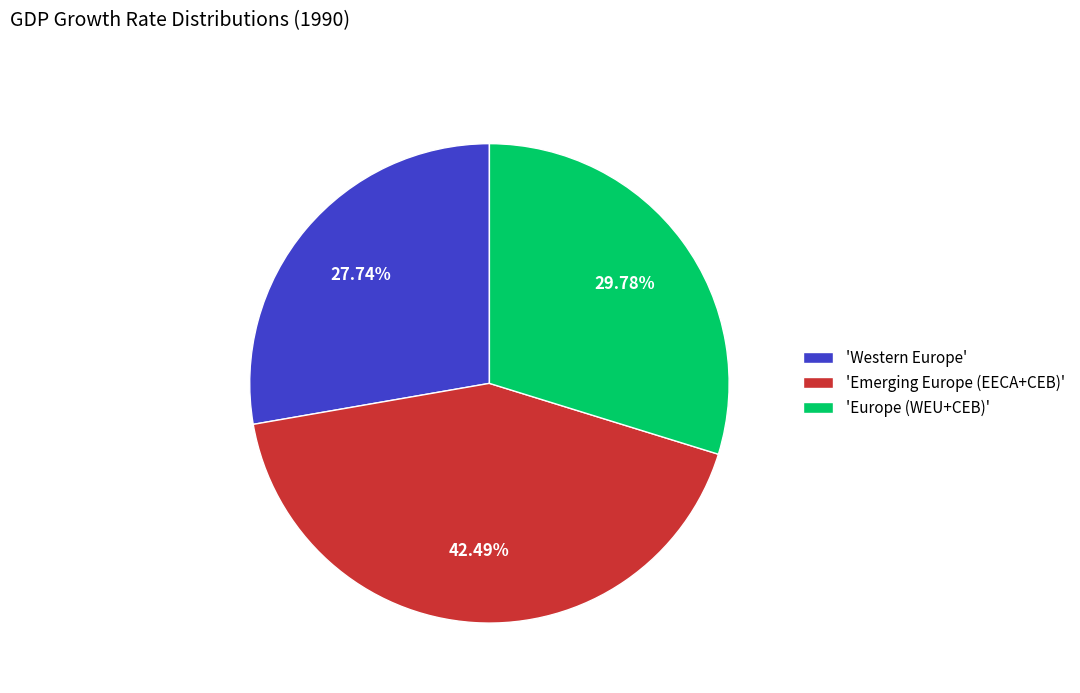

Combined, do 'Western Europe' and 'Emerging Europe (EECA+CEB)' account for over 50%?

Yes